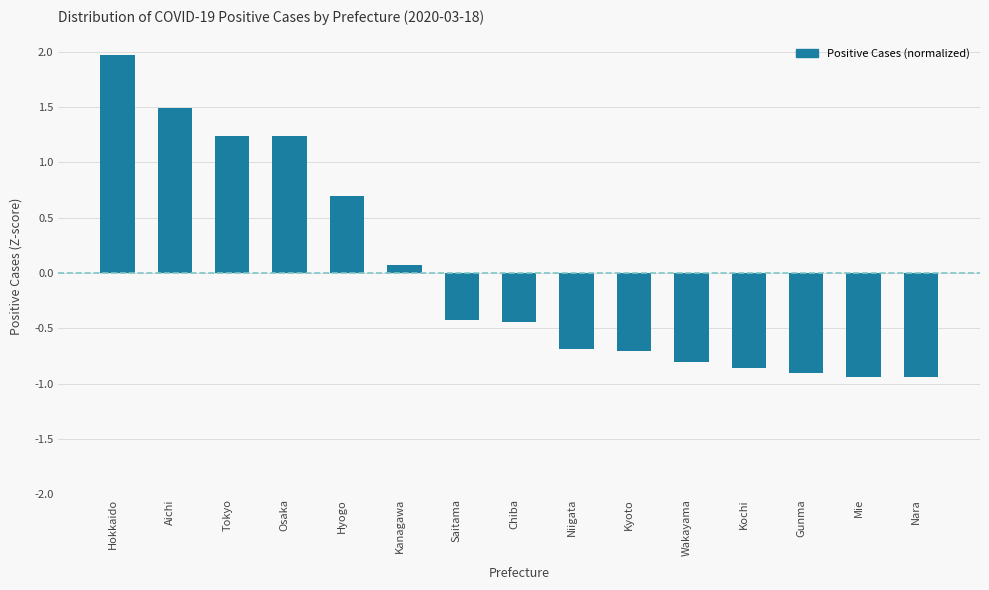

The value at Hyogo is 1.2. True or false?

False